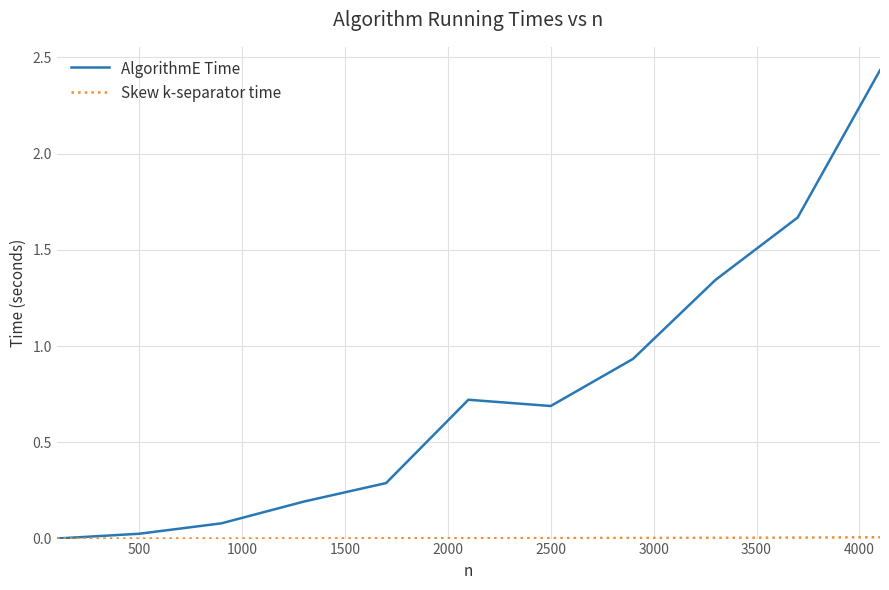

Which series has the widest spread of values?

AlgorithmE Time